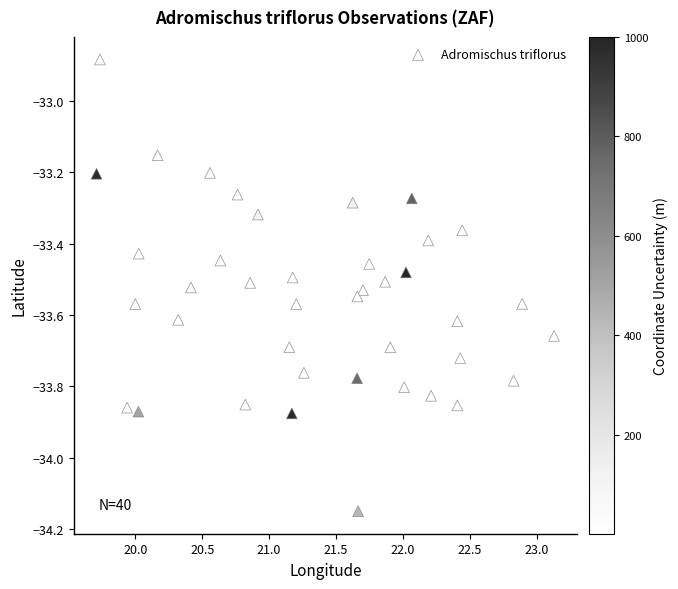

What is the range of X values (max minus min)?

3.4